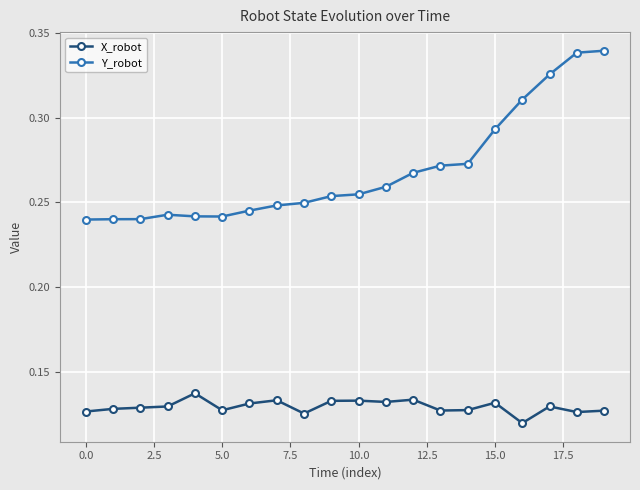

Which series has the widest spread of values?

Y_robot